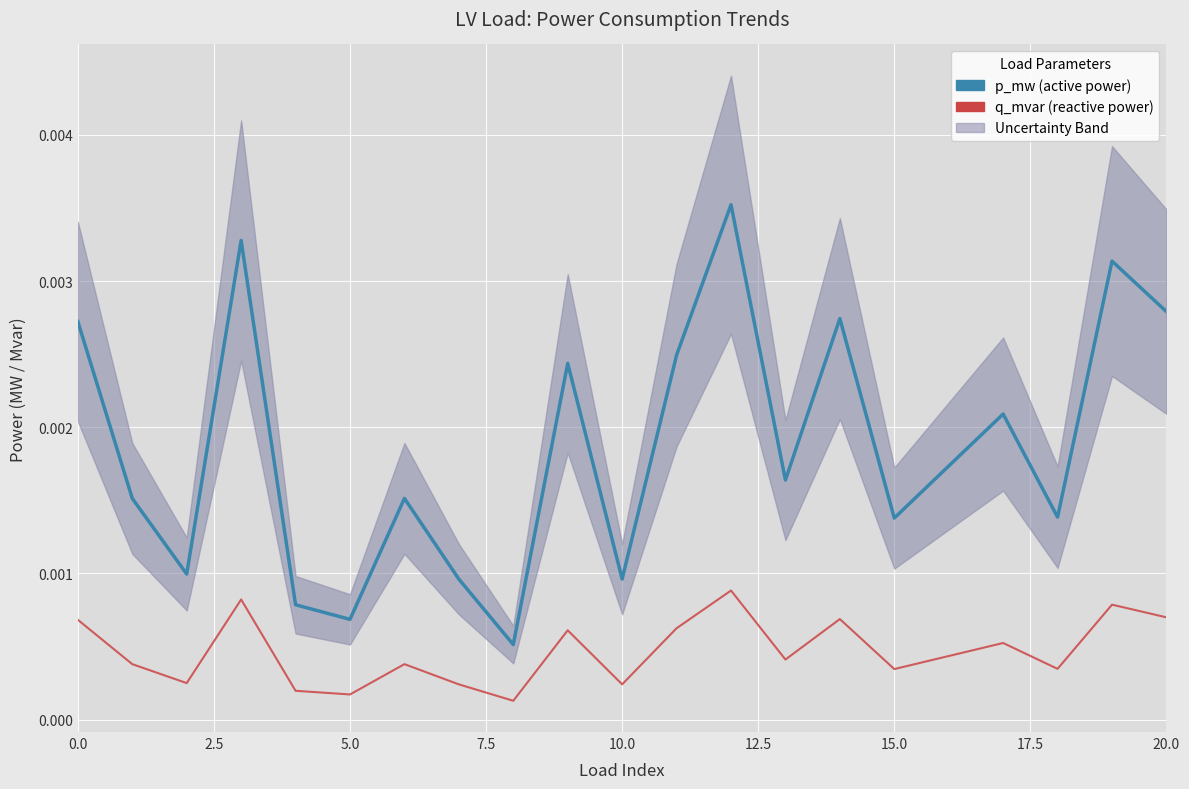

At which category is the sum across all series the highest?

12